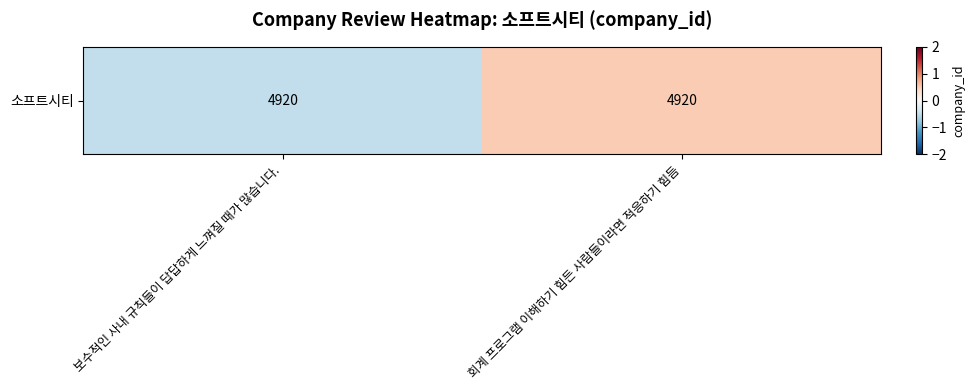

How many values are above zero?

1